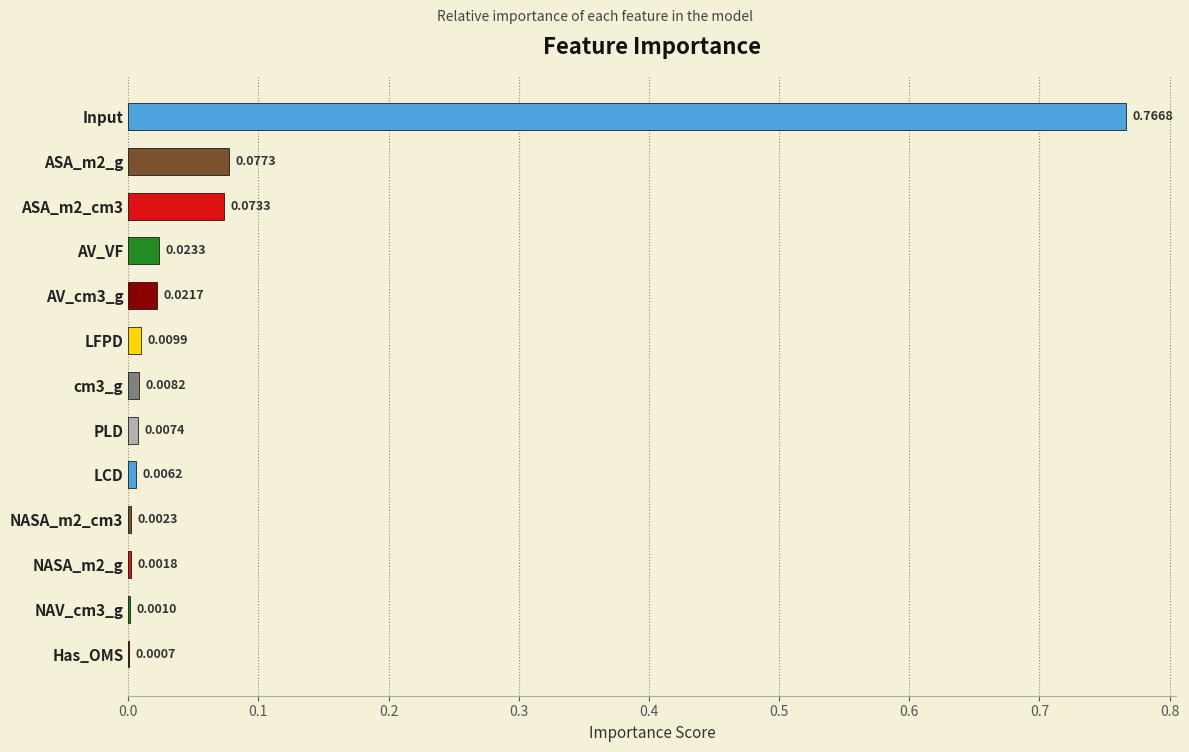

Between NASA_m2_cm3 and AV_VF, which is larger?

AV_VF